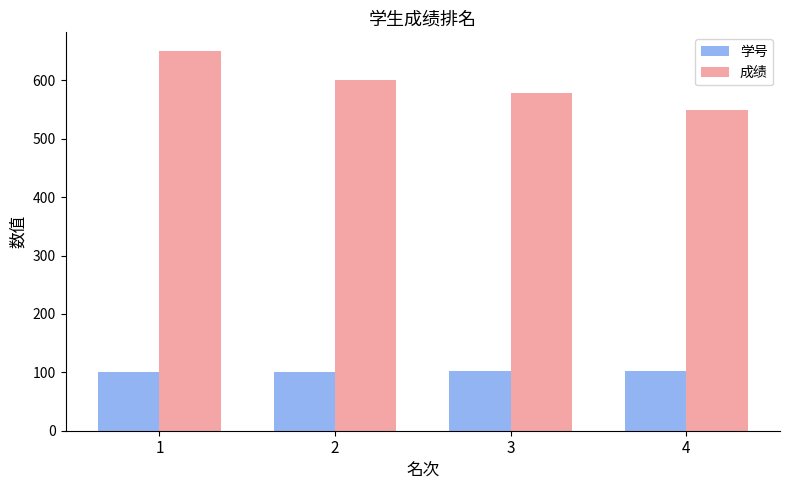

What is the greatest value displayed?

650